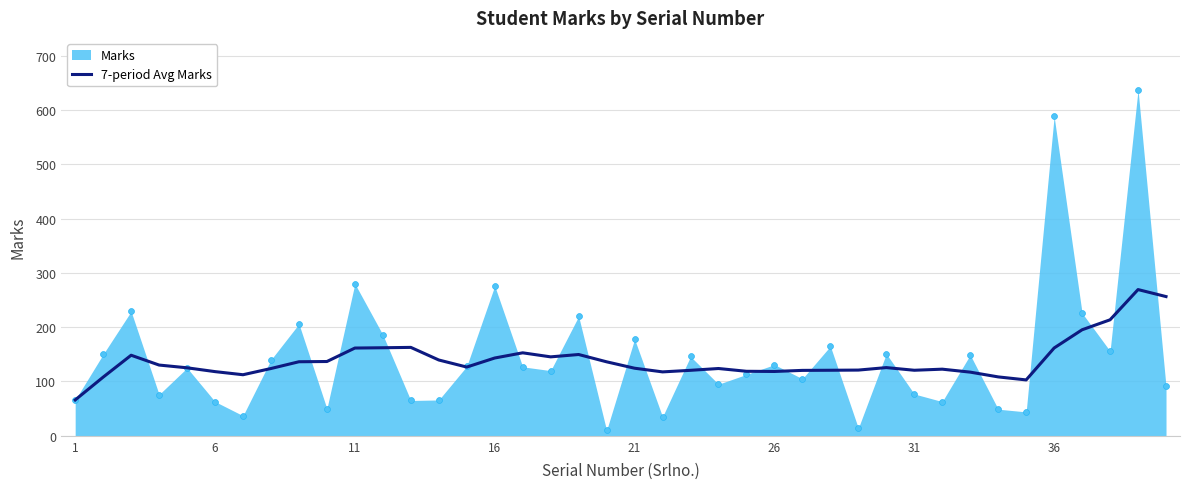

The value of 7-period Avg Marks at 16 is 46.7. True or false?

False